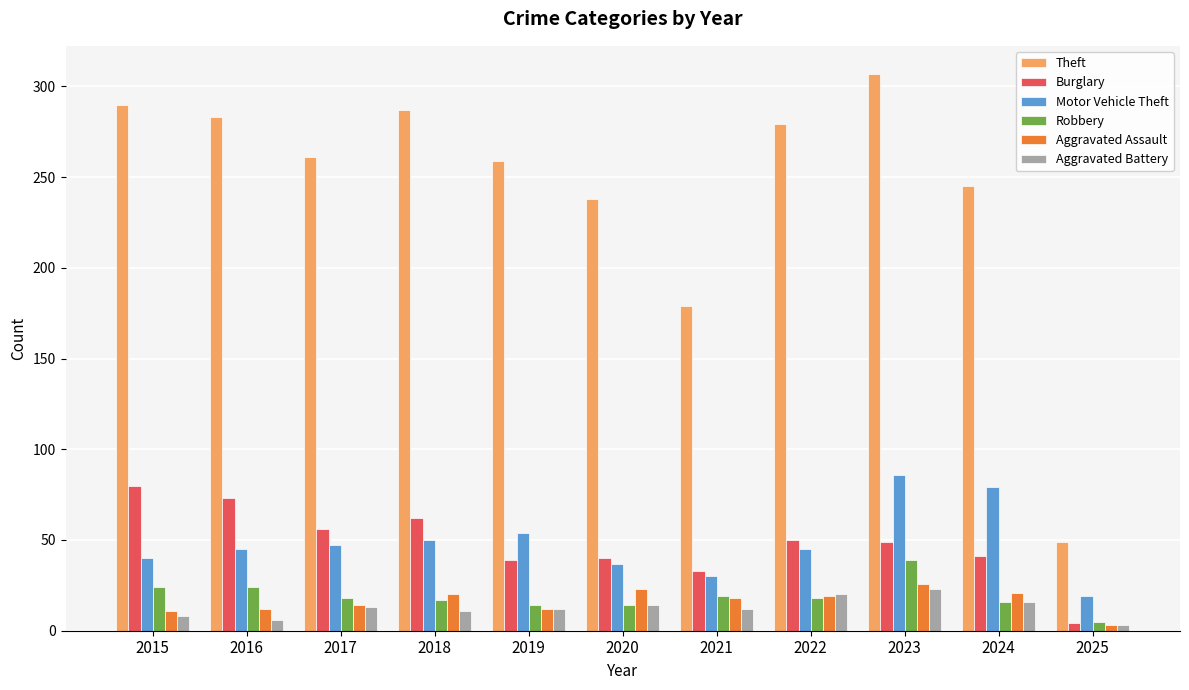

At how many categories does at least one series exceed 274?

5